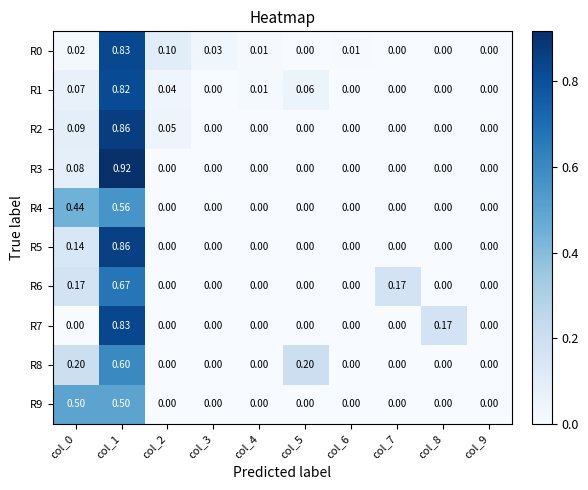

Count the number of data series in this chart.

10